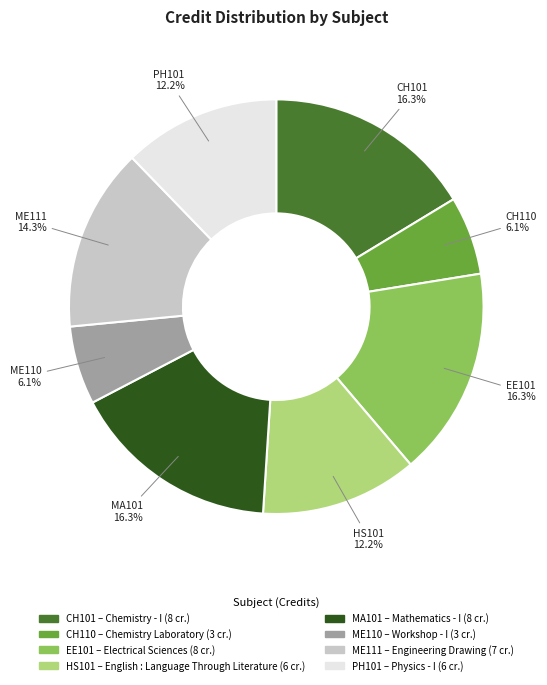

Is there a majority slice in this chart?

No